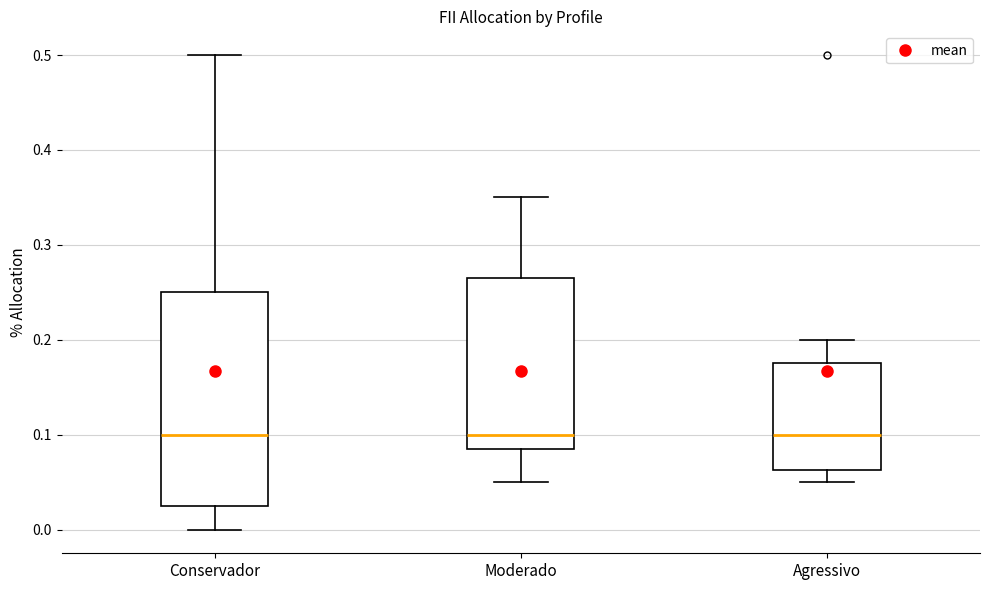

Reading left to right, read every box against the y-axis: the position of its median line, the range the box covers, and the ends of its whiskers. The values are not printed on the chart, so give them approximately, as read against the axis.

Conservador: median 0.10, box 0.03 to 0.25, whiskers 0.00 to 0.50
Moderado: median 0.10, box 0.09 to 0.27, whiskers 0.05 to 0.35
Agressivo: median 0.10, box 0.06 to 0.18, whiskers 0.05 to 0.20